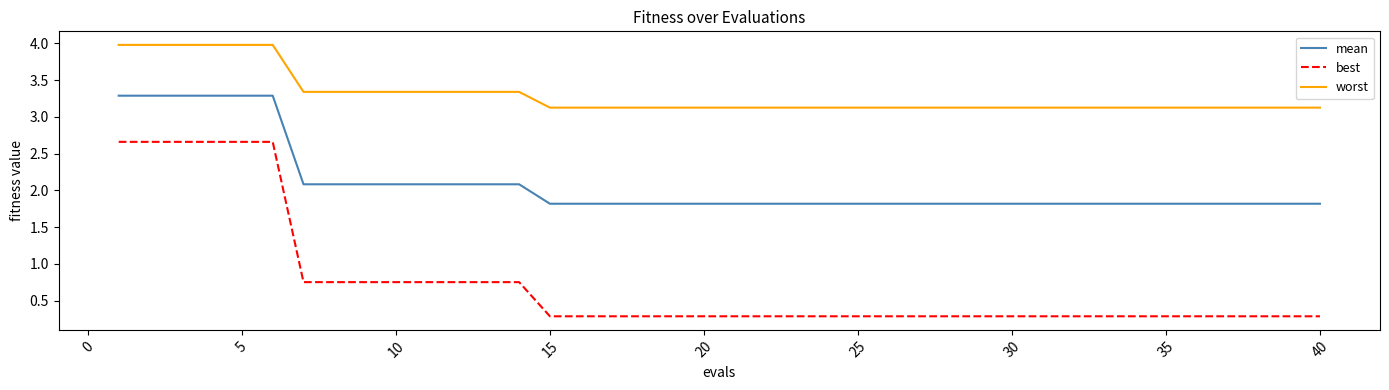

List the series in order of their overall mean, highest first.

worst, mean, best